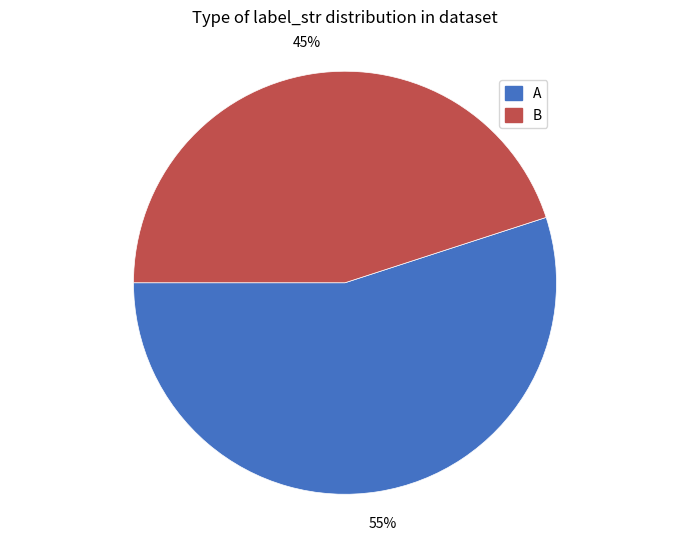

What percentage is the B slice, to the nearest percent?

45%